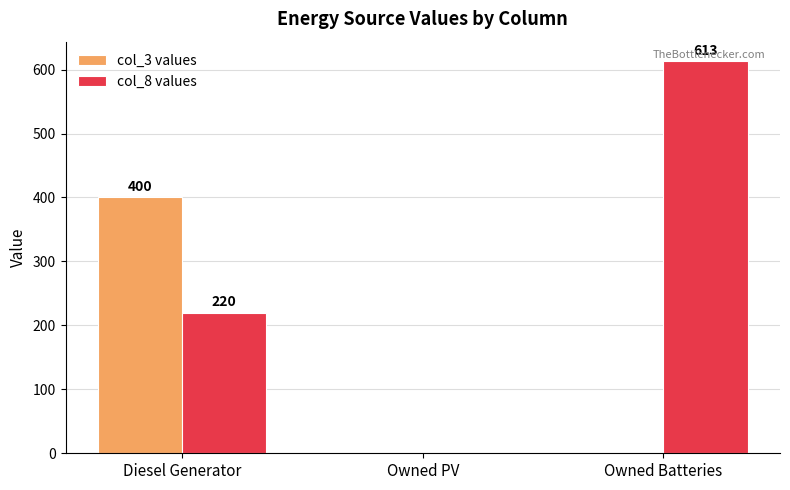

At which category is the sum across all series the highest?

Diesel Generator